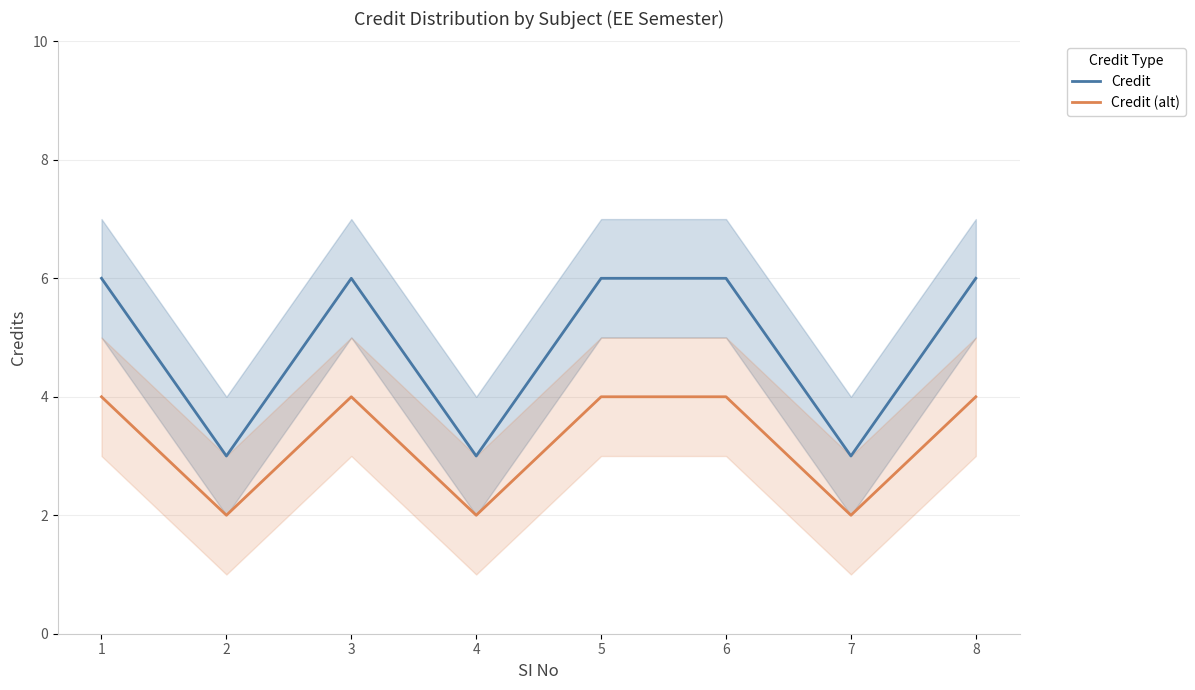

True or false: Credit and Credit (alt) cross at least once.

False